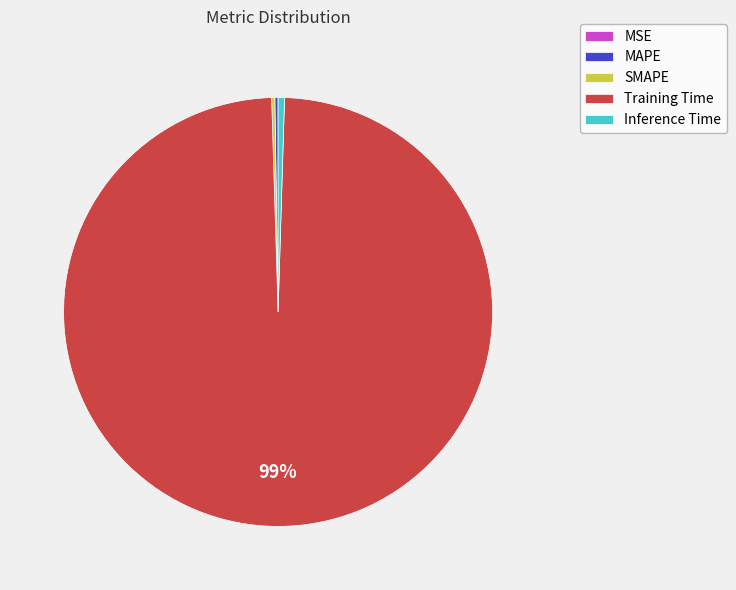

The Inference Time slice represents 0% of the pie. True or false?

True